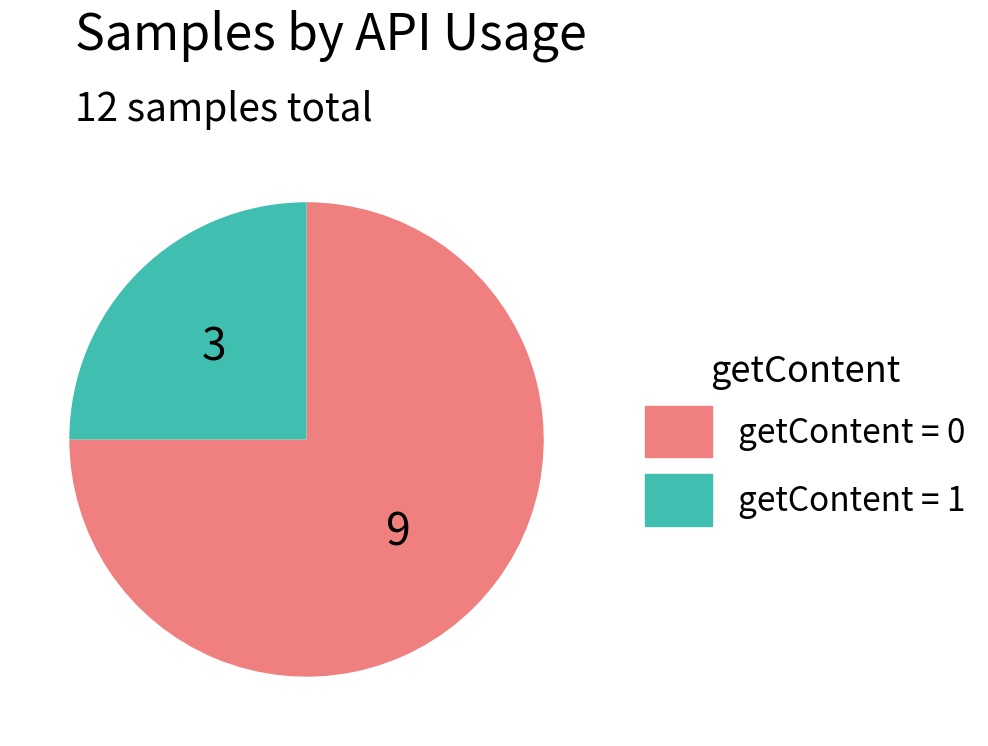

How many slices are in this pie chart?

2